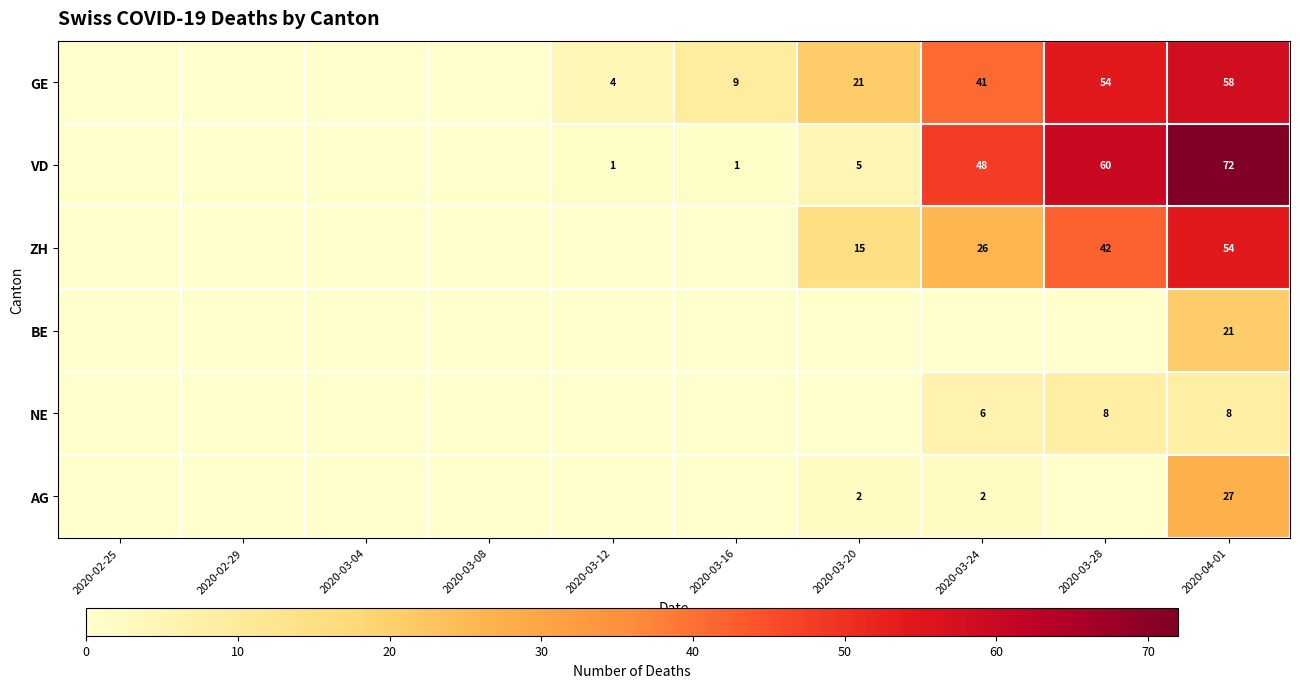

True or false: ZH has a value of 42 at 2020-03-28.

True